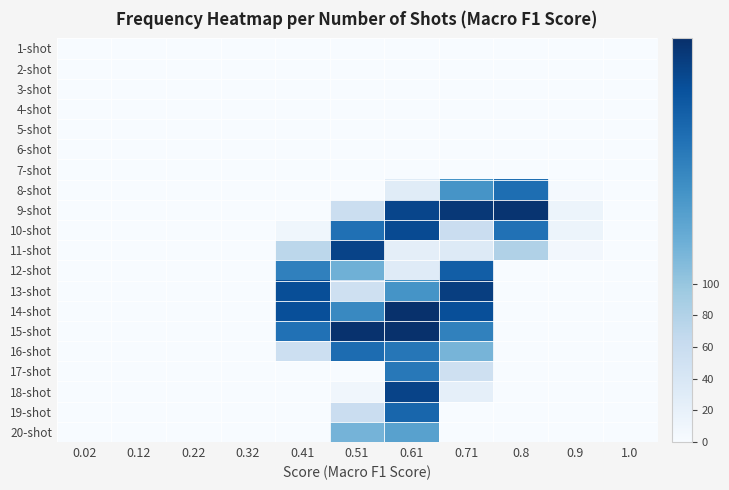

What is the maximum value shown in the chart?

253.5